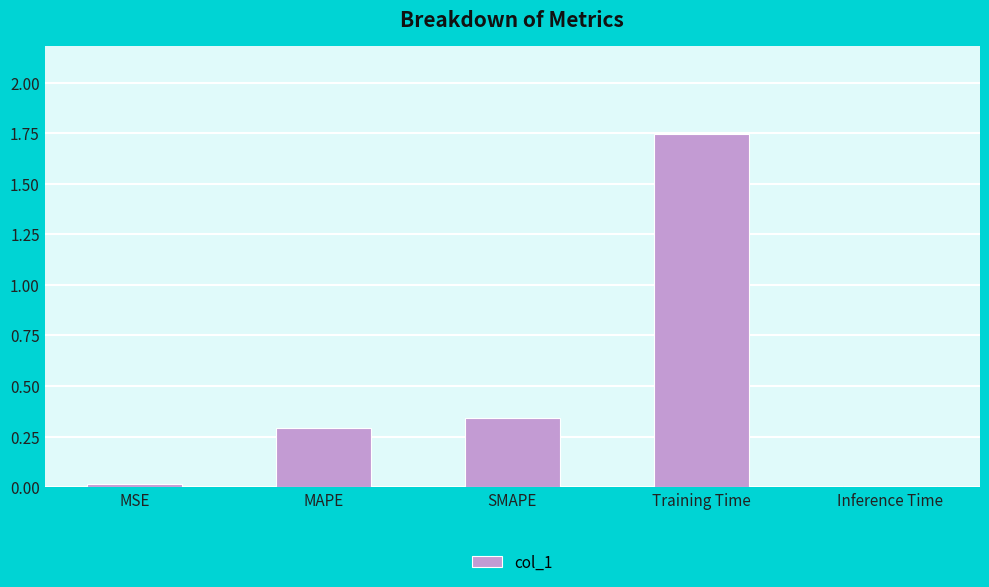

Which has a higher value, Training Time or SMAPE?

Training Time